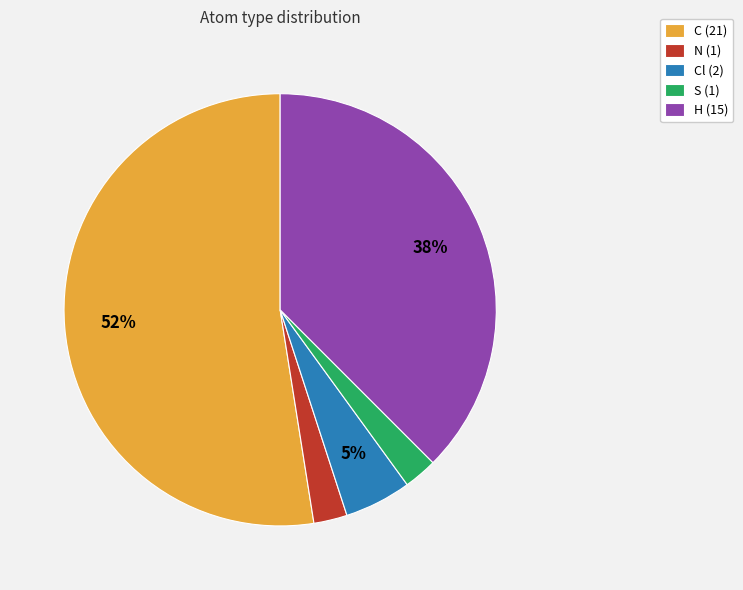

How many slices are in this pie chart?

5